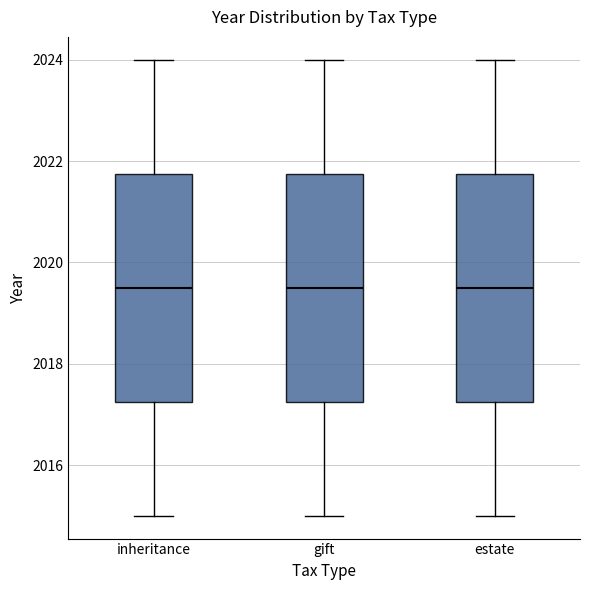

Where does the median line of the box for estate sit on the y-axis? The values are not printed on the chart, so give them approximately, as read against the axis.

2019.6